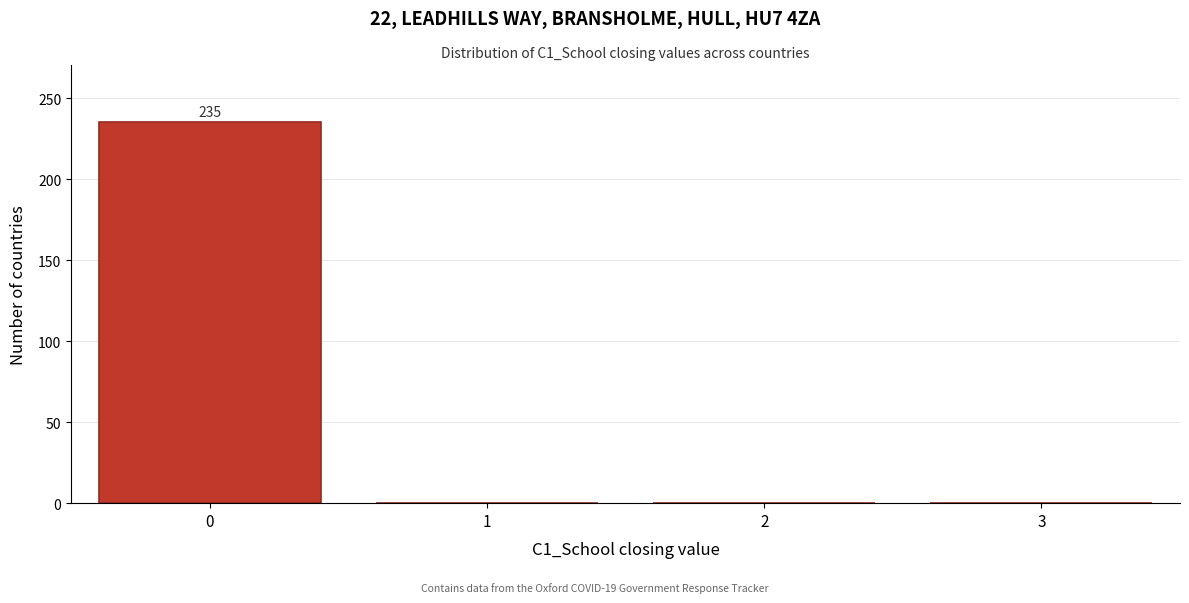

Reading right to left, extract all data points from this chart.

3=0	2=0	1=0	0=235